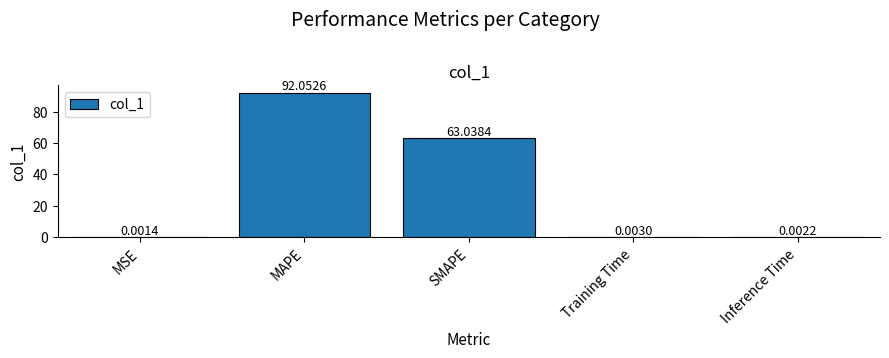

At which category does the chart reach its peak across all series?

MAPE